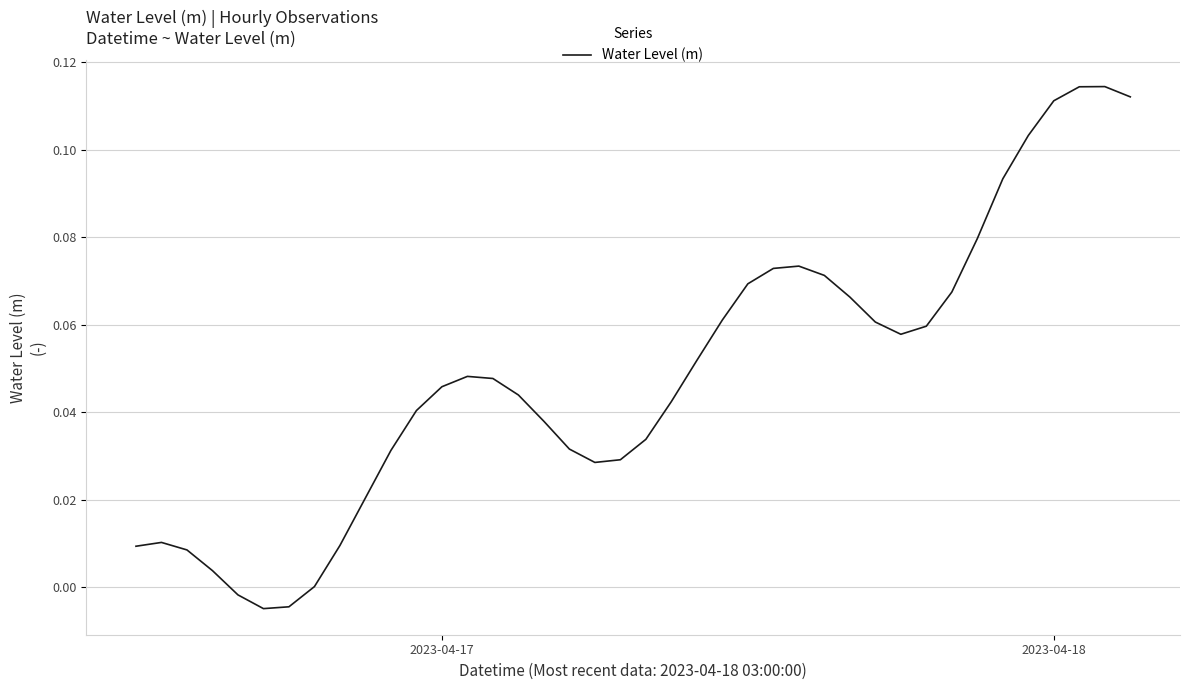

Does the chart display data point markers on the line(s)?

No